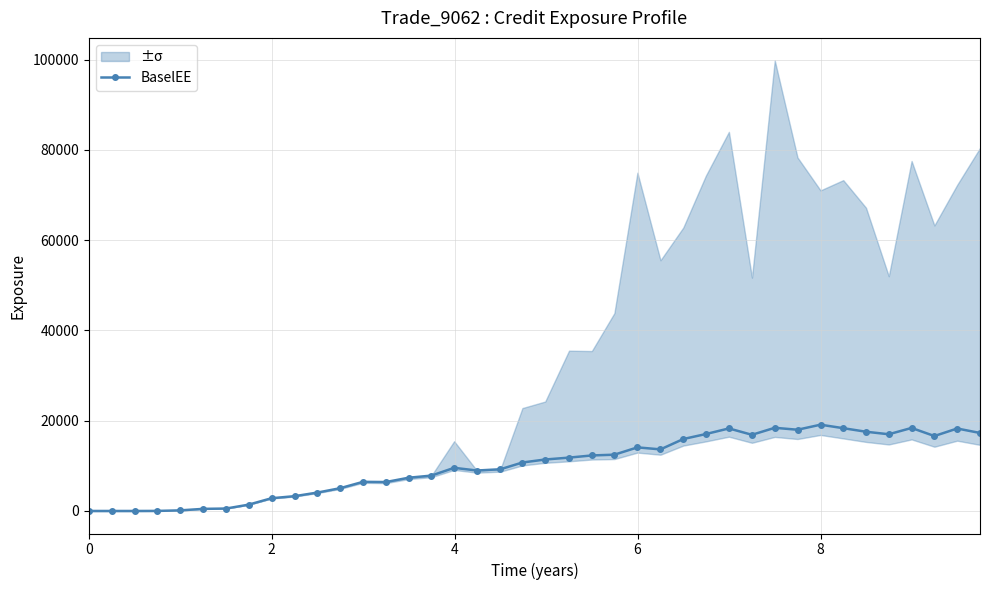

True or false: BaselEE has more than 2 points higher than both neighbors.

True